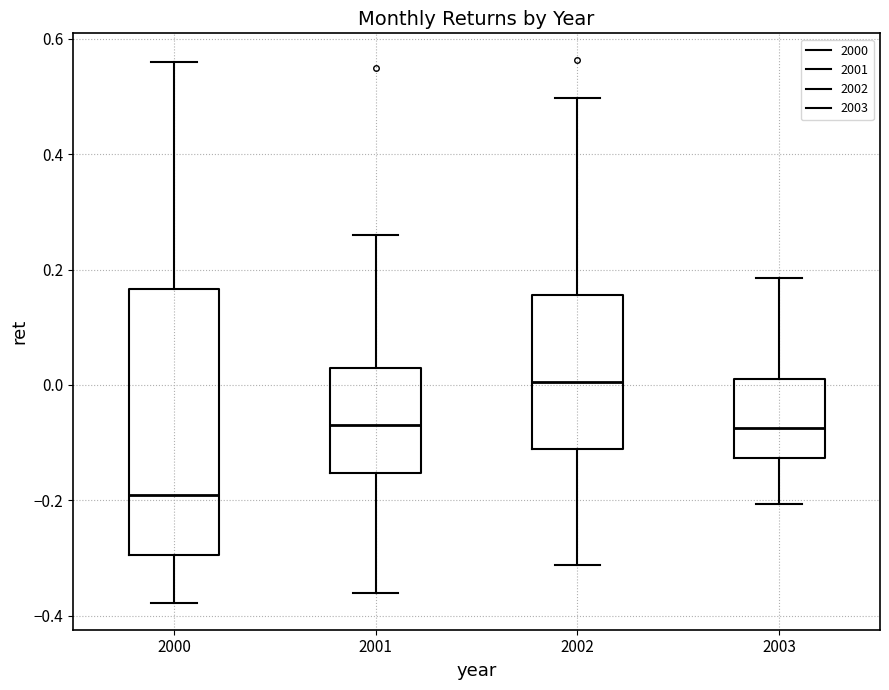

Comparing the boxes themselves (not the whiskers), which one is the tallest?

2000